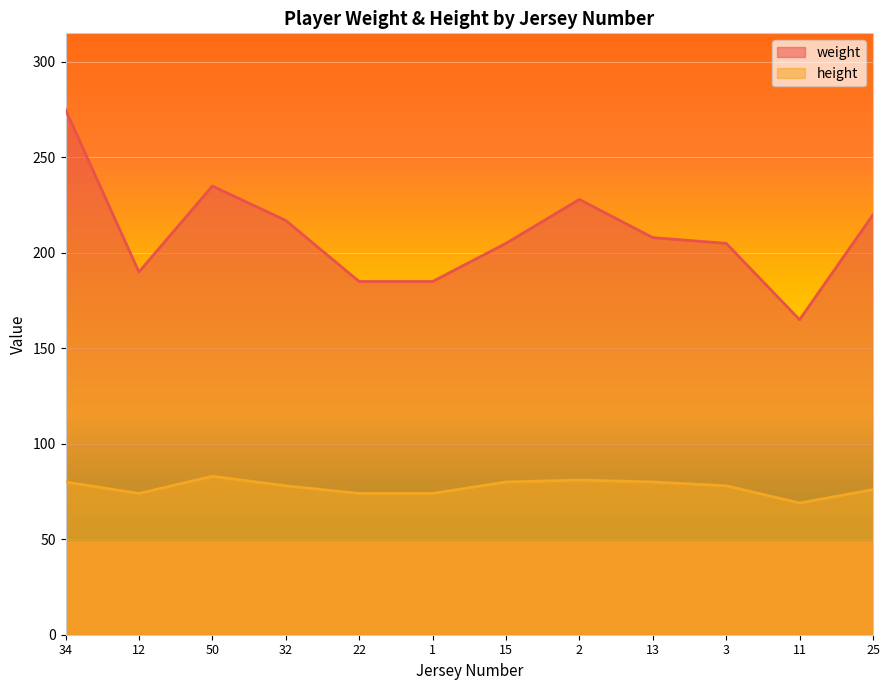

What is the difference between the weight values at 25 and 32?

3